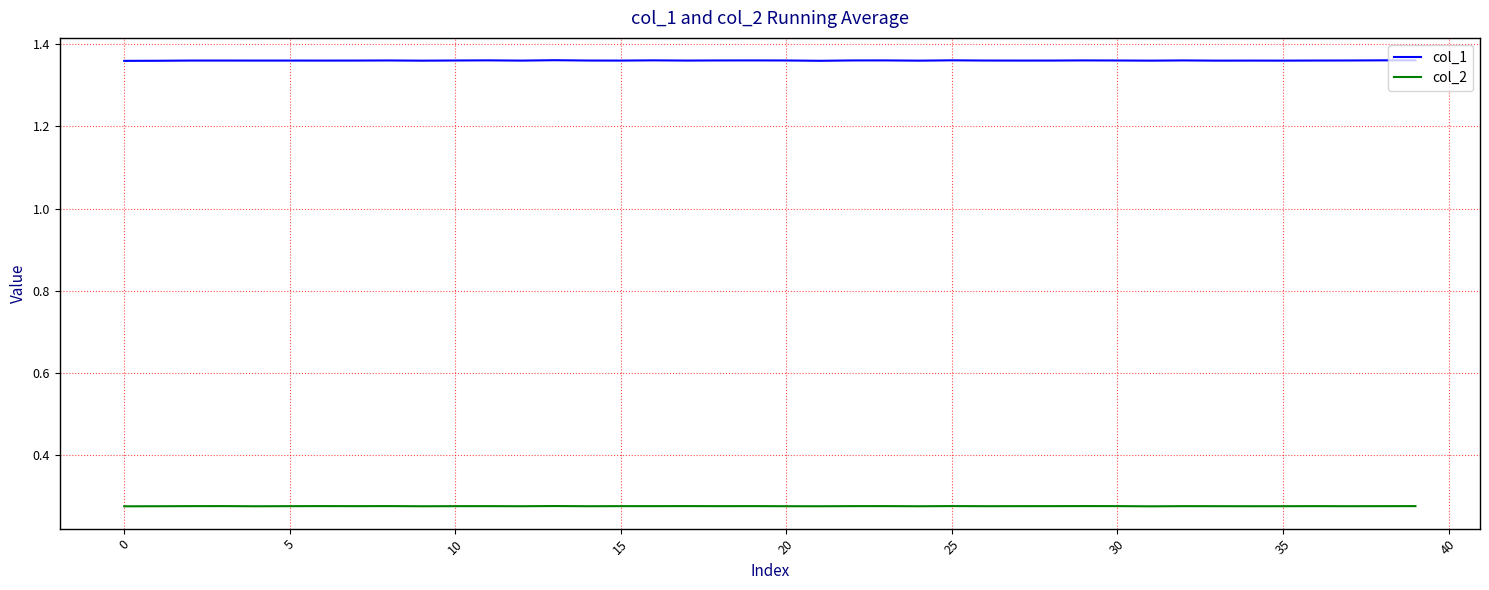

Does the chart have visible grid lines?

Yes